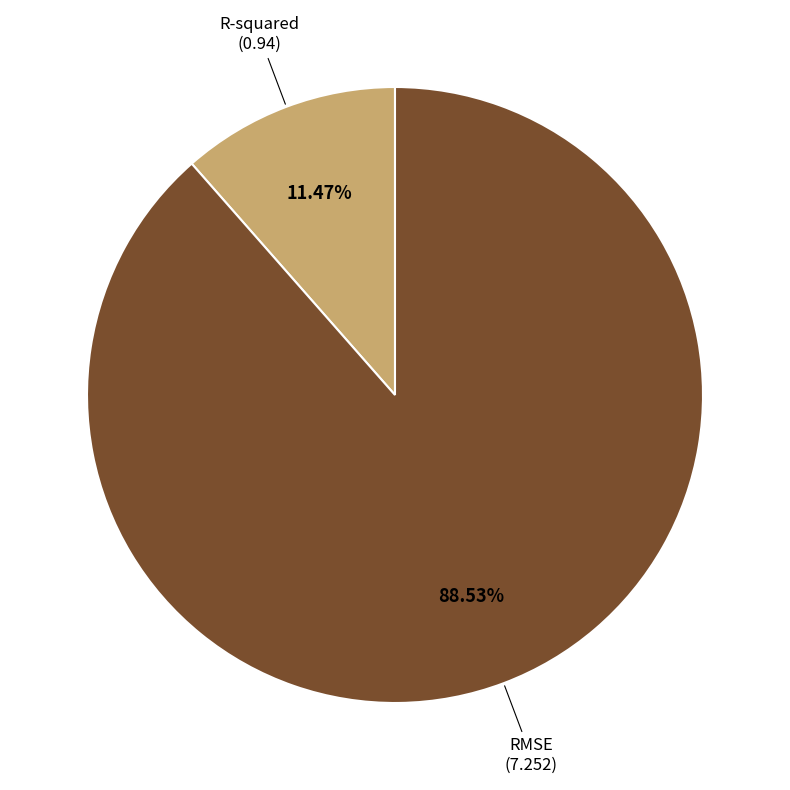

Is there any slice that represents more than half of the pie?

Yes